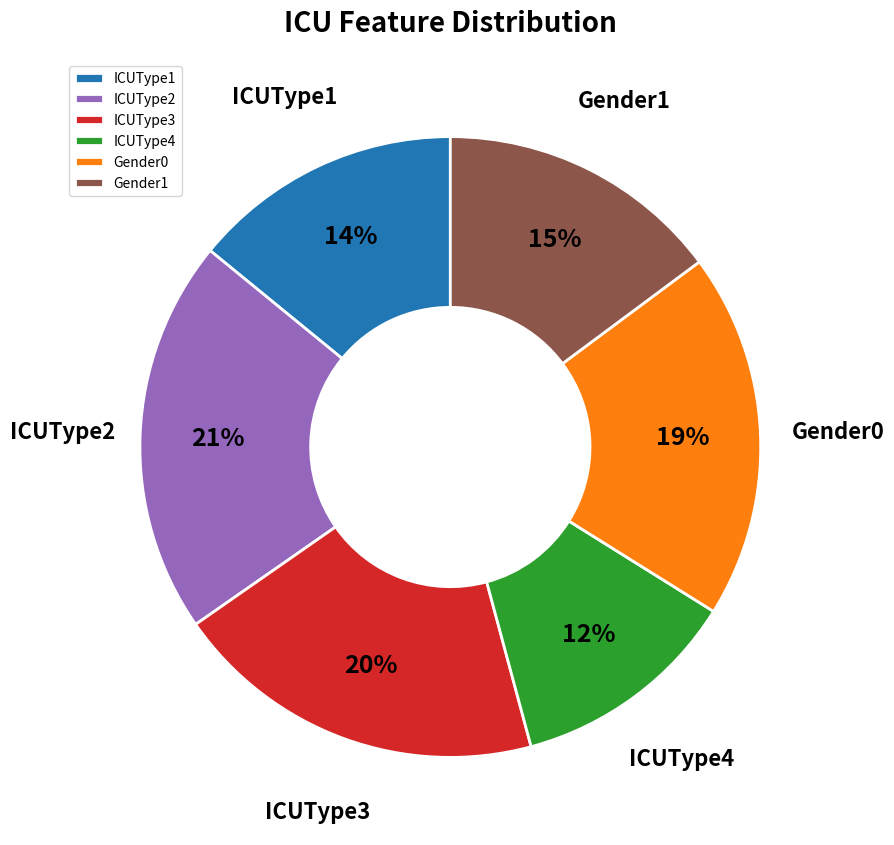

Do Gender0 and ICUType2 together represent more than half of the pie?

No